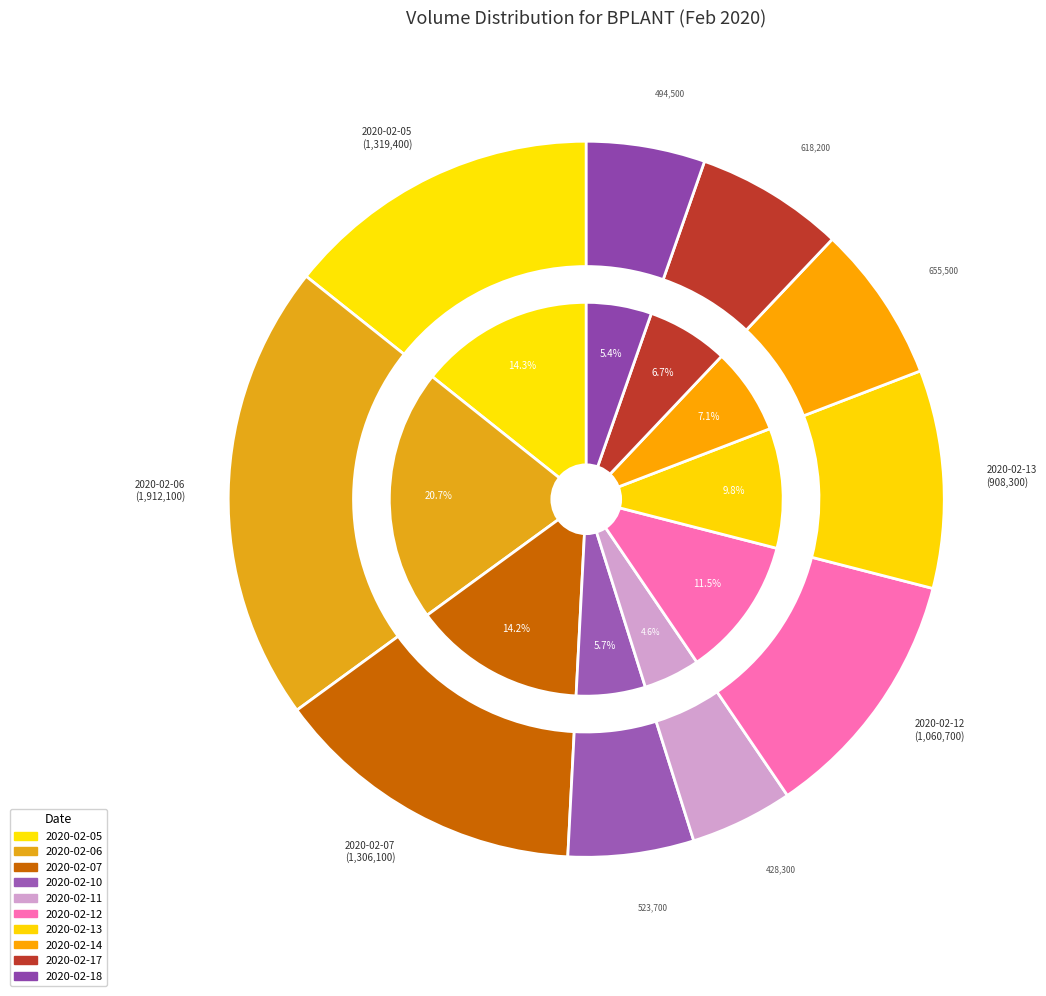

True or false: 2020-02-07 accounts for 5% of the total.

False